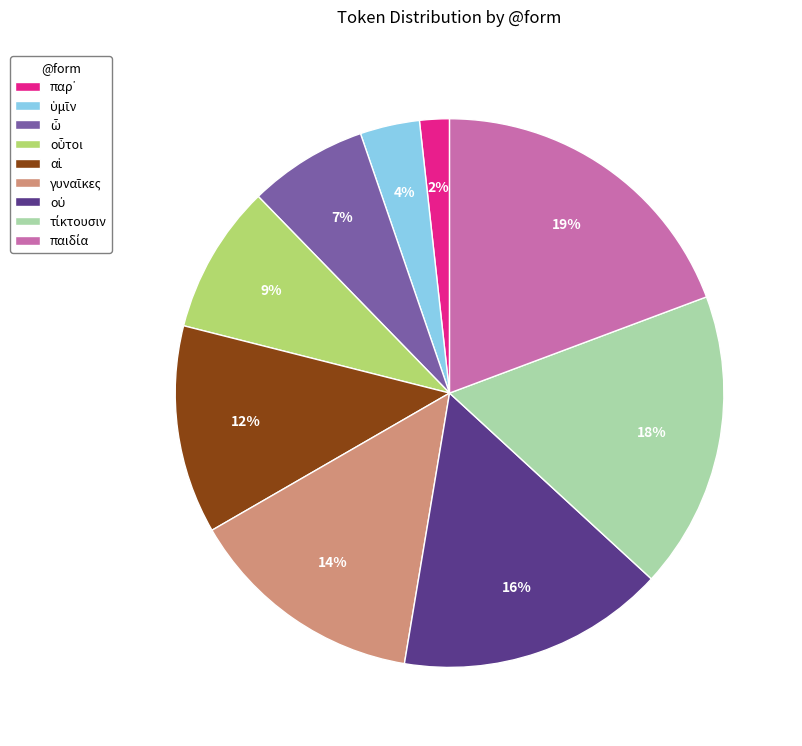

To the nearest percent, what is the average slice percentage?

11%